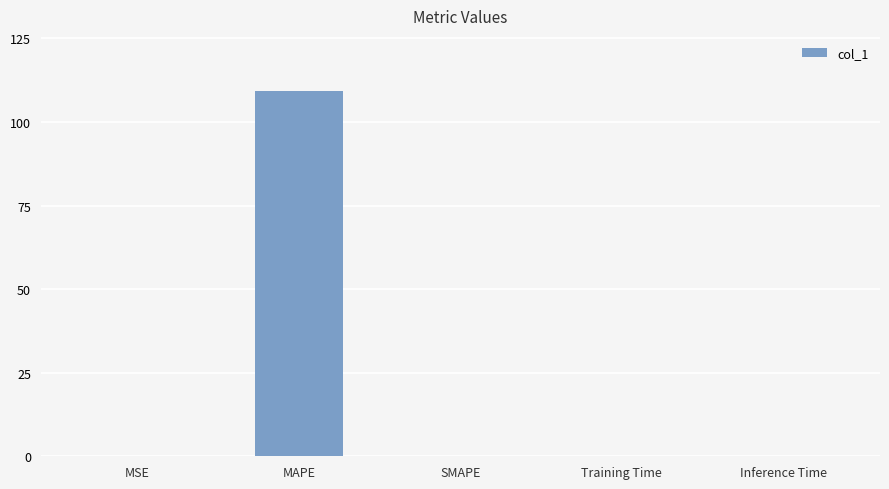

True or false: the data shows 109.3 at MAPE.

True